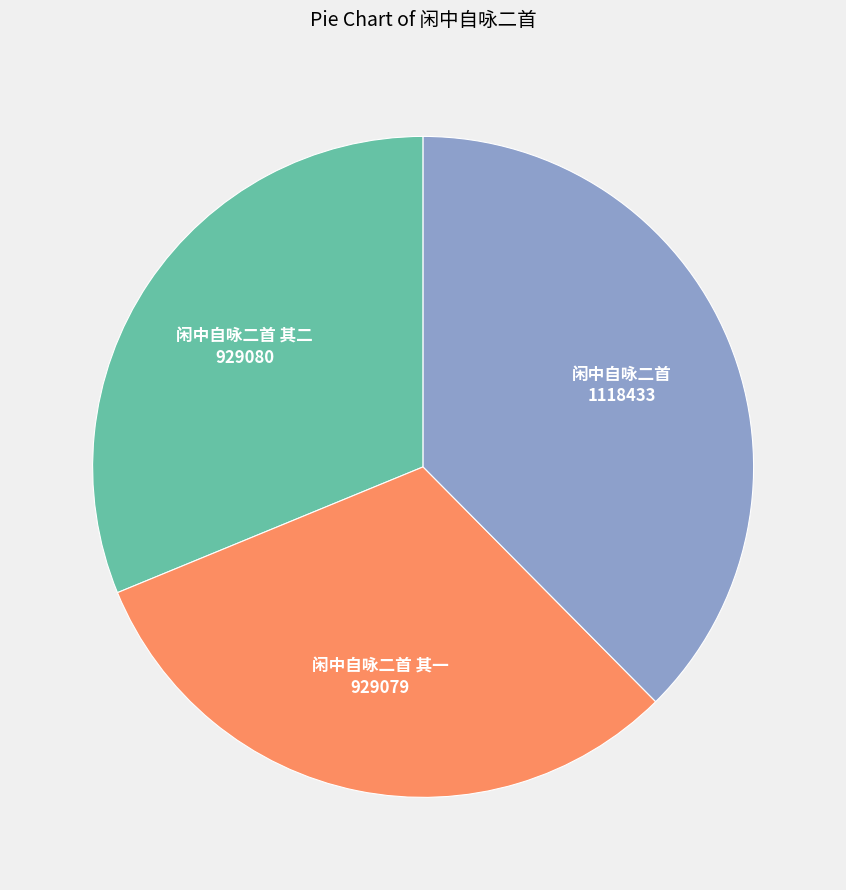

Is there any slice that represents more than half of the pie?

No